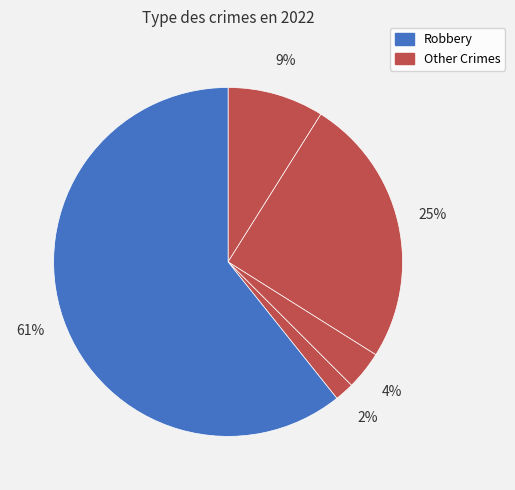

How many slices are in this pie chart?

5